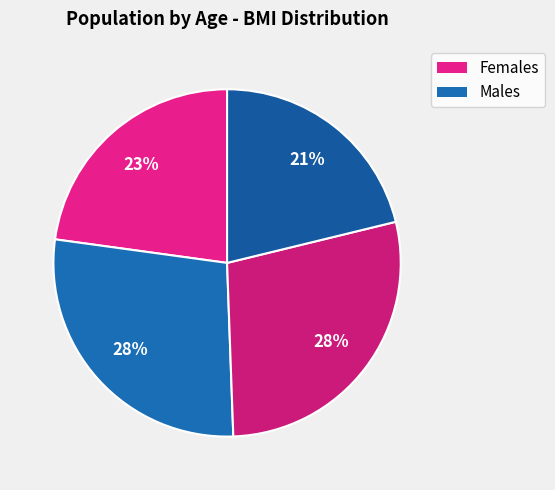

How many slices are in this pie chart?

4